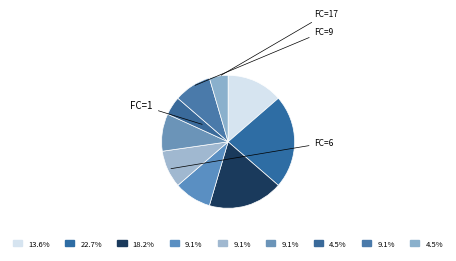

How many segments does this pie chart have?

9